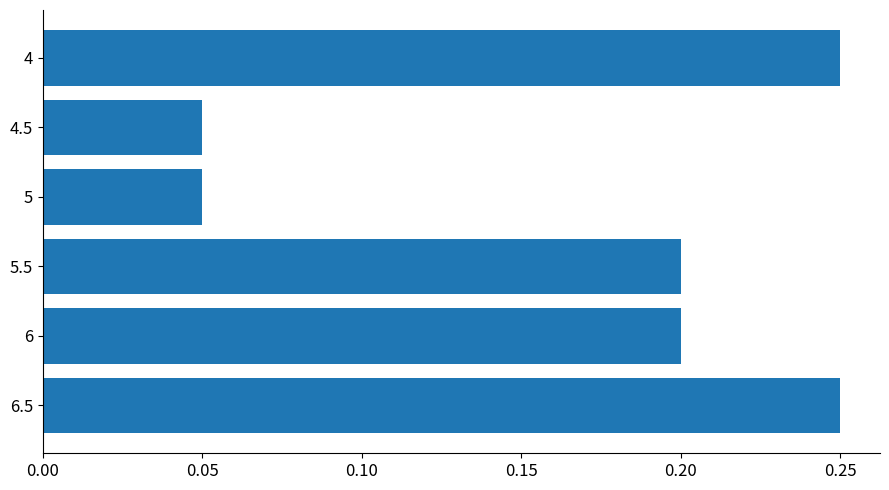

Count the values in the range 0 to 1.

6